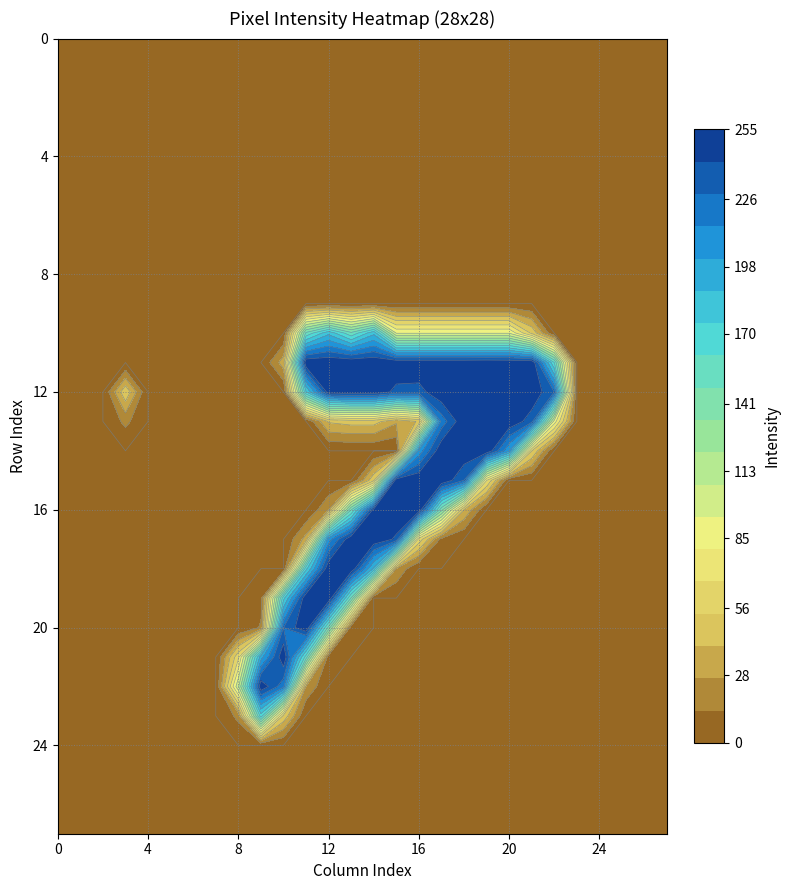

Reading left to right, what are all the values shown in this chart?

row_0: 0	0	0	0	0	0	0	0	0	0	0	0	0	0	0	0	0	0	0	0	0	0	0	0	0	0	0	0
row_1: 0	0	0	0	0	0	0	0	0	0	0	0	0	0	0	0	0	0	0	0	0	0	0	0	0	0	0	0
row_2: 0	0	0	0	0	0	0	0	0	0	0	0	0	0	0	0	0	0	0	0	0	0	0	0	0	0	0	0
row_3: 0	0	0	0	0	0	0	0	0	0	0	0	0	0	0	0	0	0	0	0	0	0	0	0	0	0	0	0
row_4: 0	0	0	0	0	0	0	0	0	0	0	0	0	0	0	0	0	0	0	0	0	0	0	0	0	0	0	0
row_5: 0	0	0	0	0	0	0	0	0	0	0	0	0	0	0	0	0	0	0	0	0	0	0	0	0	0	0	0
row_6: 0	0	0	0	0	0	0	0	0	0	0	0	0	0	0	0	0	0	0	0	0	0	0	0	0	0	0	0
row_7: 0	0	0	0	0	0	0	0	0	0	0	0	0	0	0	0	0	0	0	0	0	0	0	0	0	0	0	0
row_8: 0	0	0	0	0	0	0	0	0	0	0	0	0	0	0	0	0	0	0	0	0	0	0	0	0	0	0	0
row_9: 0	0	0	0	0	0	0	0	0	0	0	0	0	0	0	0	0	0	0	0	0	0	0	0	0	0	0	0
row_10: 0	0	0	0	0	0	0	0	0	0	0	151	184	151	184	93	93	93	93	93	93	51	0	0	0	0	0	0
row_11: 0	0	0	0	0	0	0	0	0	0	34	254	254	254	254	254	254	254	254	255	254	254	161	0	0	0	0	0
row_12: 0	0	0	51	0	0	0	0	0	0	0	173	249	253	253	237	236	253	253	254	253	253	228	0	0	0	0	0
row_13: 0	0	0	17	0	0	0	0	0	0	0	0	42	46	46	29	42	220	253	254	253	234	88	0	0	0	0	0
row_14: 0	0	0	0	0	0	0	0	0	0	0	0	0	0	0	0	206	253	253	254	202	54	0	0	0	0	0	0
row_15: 0	0	0	0	0	0	0	0	0	0	0	0	0	0	51	254	254	254	228	68	0	0	0	0	0	0	0	0
row_16: 0	0	0	0	0	0	0	0	0	0	0	0	26	147	247	254	253	139	40	0	0	0	0	0	0	0	0	0
row_17: 0	0	0	0	0	0	0	0	0	0	0	32	208	253	253	239	62	9	0	0	0	0	0	0	0	0	0	0
row_18: 0	0	0	0	0	0	0	0	0	0	0	170	253	253	185	25	0	0	0	0	0	0	0	0	0	0	0	0
row_19: 0	0	0	0	0	0	0	0	0	7	170	254	254	146	0	0	0	0	0	0	0	0	0	0	0	0	0	0
row_20: 0	0	0	0	0	0	0	0	0	15	228	254	143	4	0	0	0	0	0	0	0	0	0	0	0	0	0	0
row_21: 0	0	0	0	0	0	0	0	64	195	253	155	4	0	0	0	0	0	0	0	0	0	0	0	0	0	0	0
row_22: 0	0	0	0	0	0	0	0	105	253	219	25	0	0	0	0	0	0	0	0	0	0	0	0	0	0	0	0
row_23: 0	0	0	0	0	0	0	0	17	168	50	0	0	0	0	0	0	0	0	0	0	0	0	0	0	0	0	0
row_24: 0	0	0	0	0	0	0	0	0	0	0	0	0	0	0	0	0	0	0	0	0	0	0	0	0	0	0	0
row_25: 0	0	0	0	0	0	0	0	0	0	0	0	0	0	0	0	0	0	0	0	0	0	0	0	0	0	0	0
row_26: 0	0	0	0	0	0	0	0	0	0	0	0	0	0	0	0	0	0	0	0	0	0	0	0	0	0	0	0
row_27: 0	0	0	0	0	0	0	0	0	0	0	0	0	0	0	0	0	0	0	0	0	0	0	0	0	0	0	0